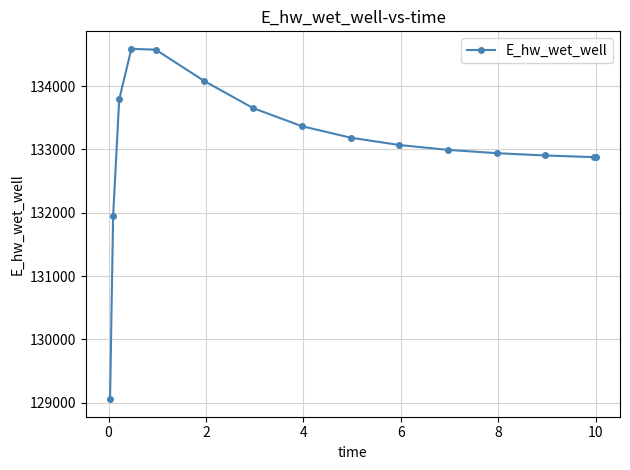

What is the minimum value shown in the chart?

129055.3